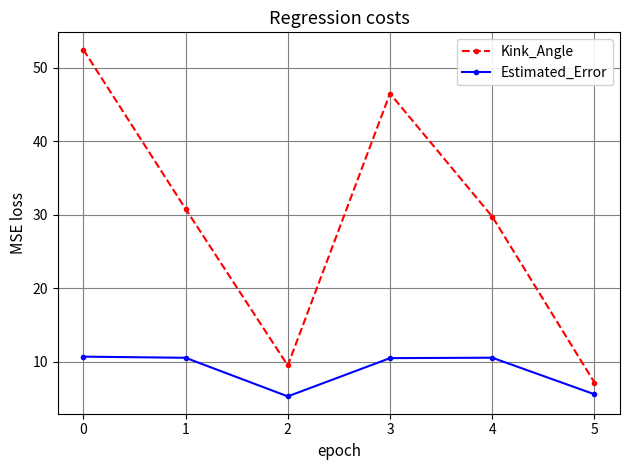

At which label does Kink_Angle reach its minimum?

5